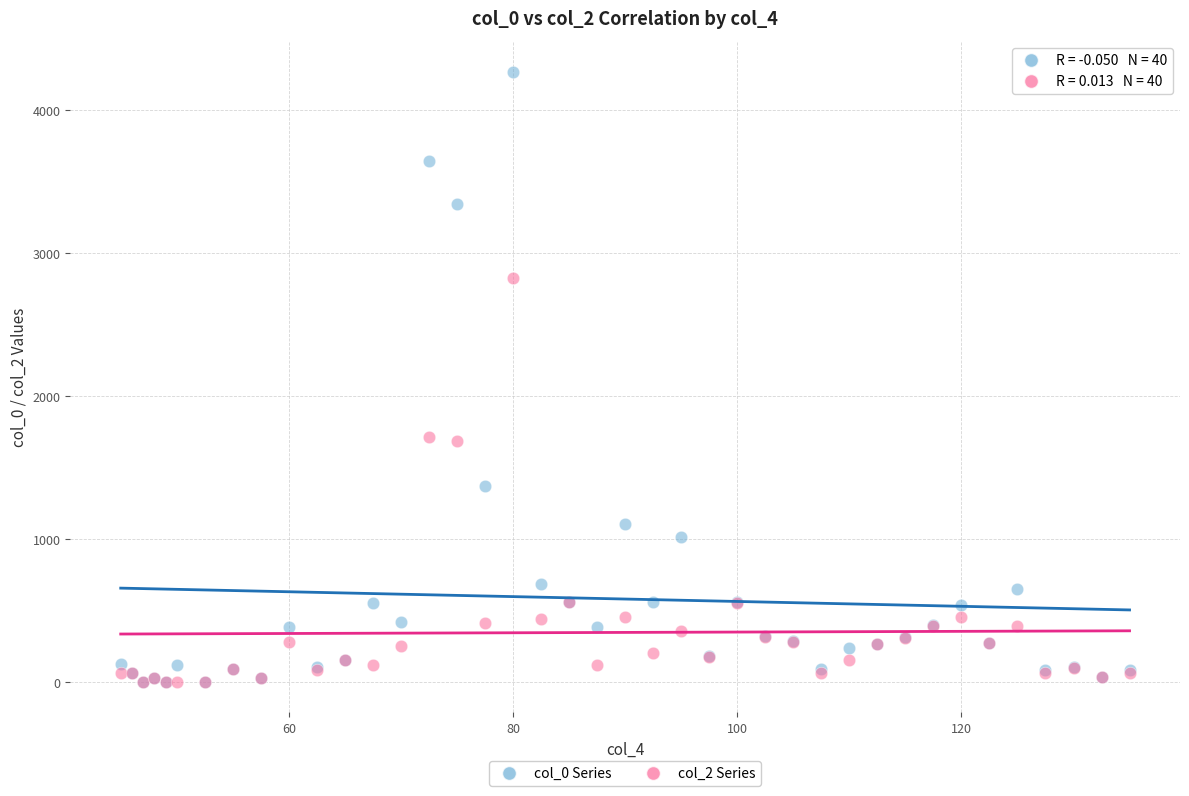

What are all the series names shown in the legend?

col_0 Series, col_2 Series